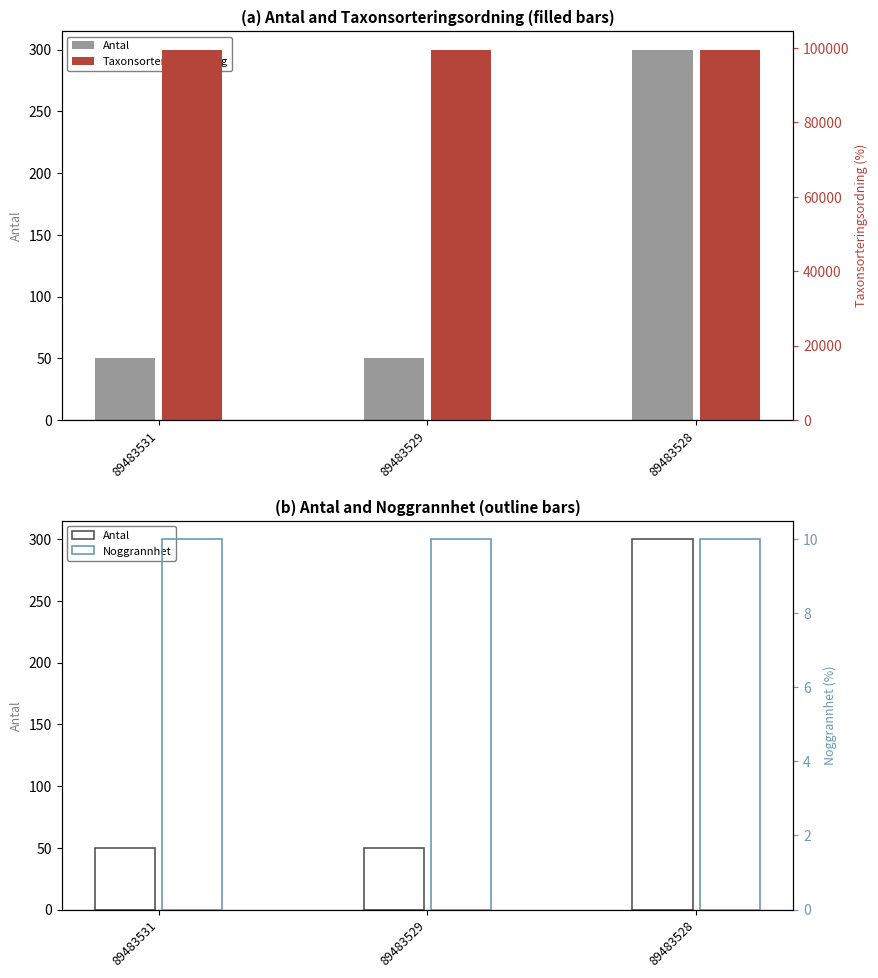

How many groups of bars are there?

3